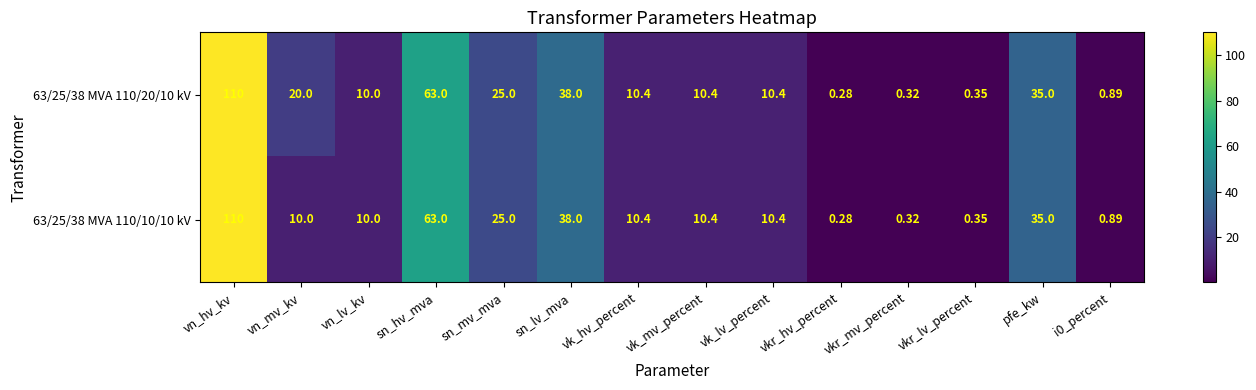

What is the greatest value displayed?

110.0